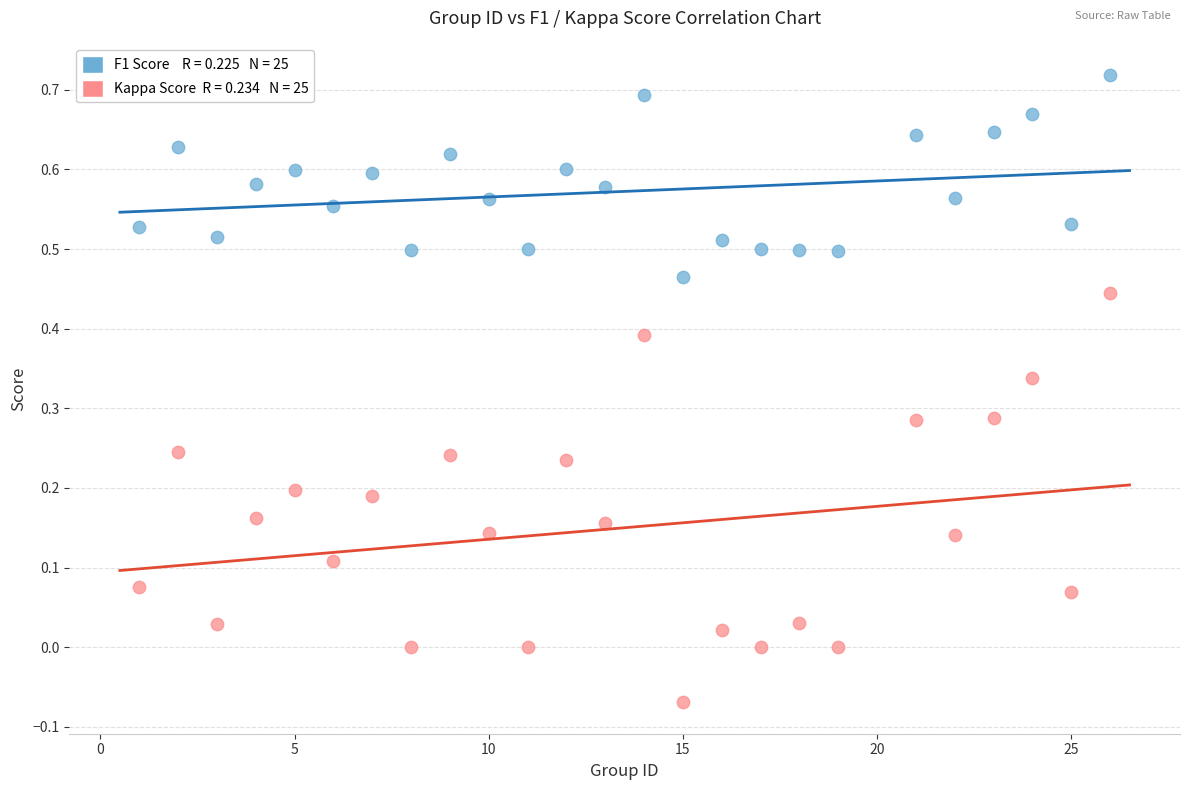

Across all data points, what is the range of X values (max minus min)?

25.0